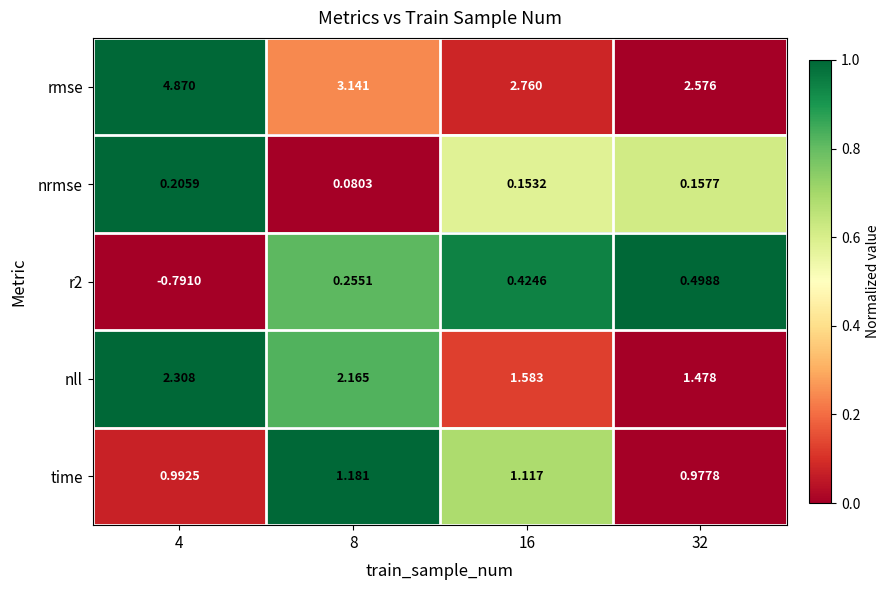

At which category is the sum across all series the highest?

4